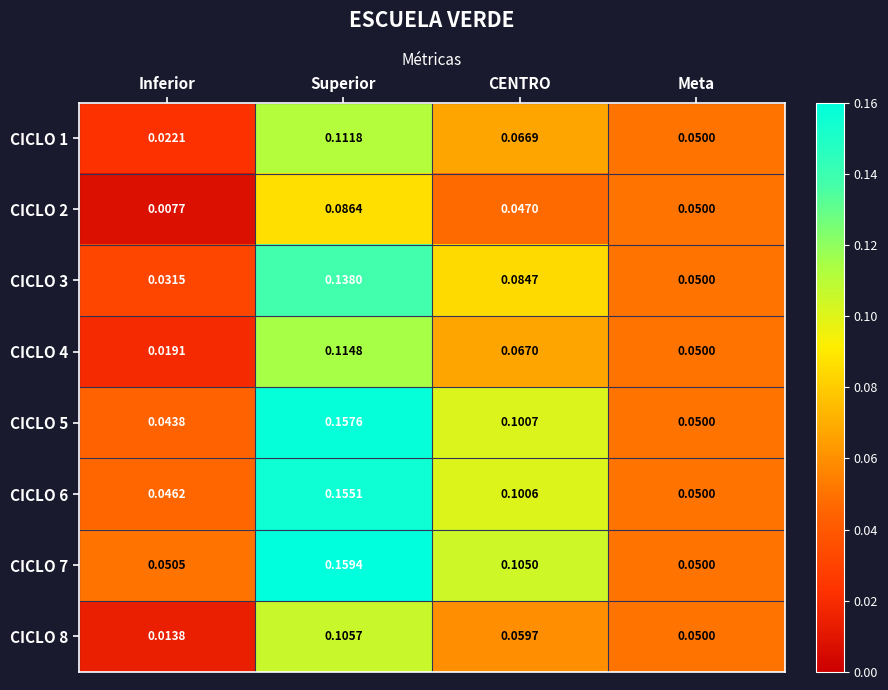

At which label is CICLO 7 closest to 0?

Meta